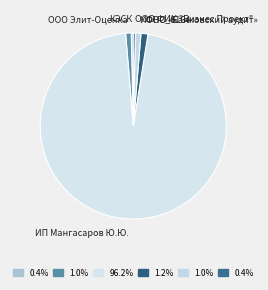

Do ООО Элит-Оценка and КЭСК together represent more than half of the pie?

No